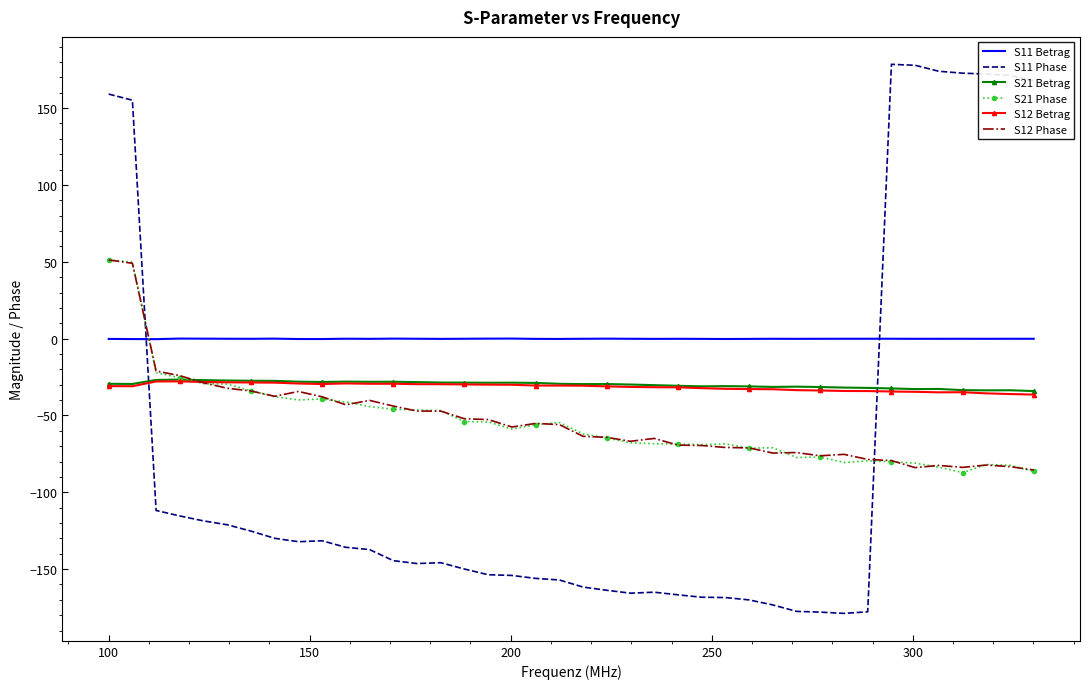

At how many categories does at least one series exceed 79?

9